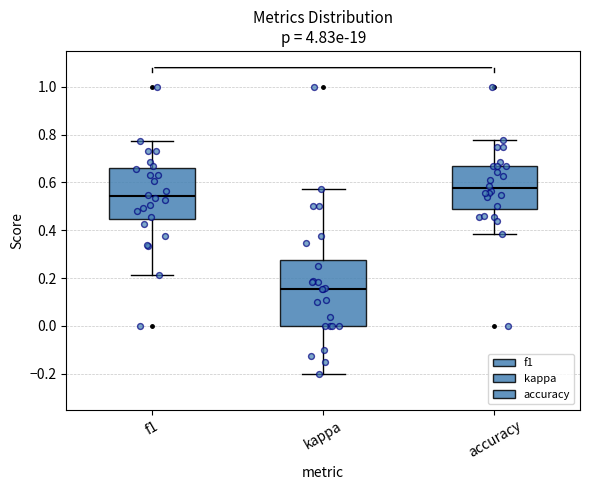

Reading left to right, read every box against the y-axis: the position of its median line, the range the box covers, and the ends of its whiskers. The values are not printed on the chart, so give them approximately, as read against the axis.

f1: median 0.54, box 0.44 to 0.66, whiskers 0.22 to 0.78
kappa: median 0.16, box 0.00 to 0.28, whiskers -0.20 to 0.58
accuracy: median 0.58, box 0.50 to 0.66, whiskers 0.38 to 0.78